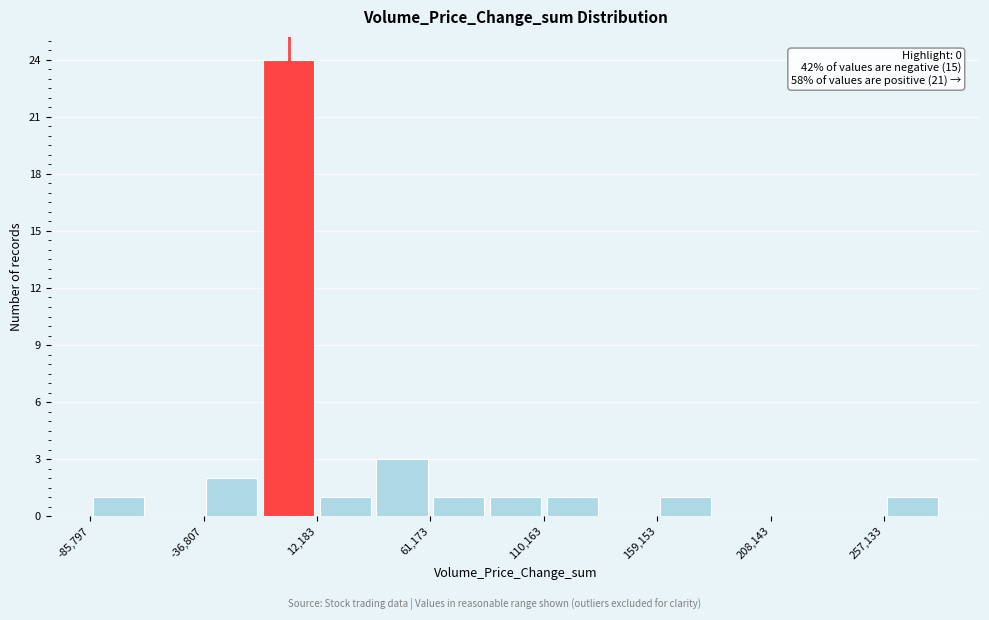

Over which range of the x-axis is the bar tallest?

-10000 to 10000